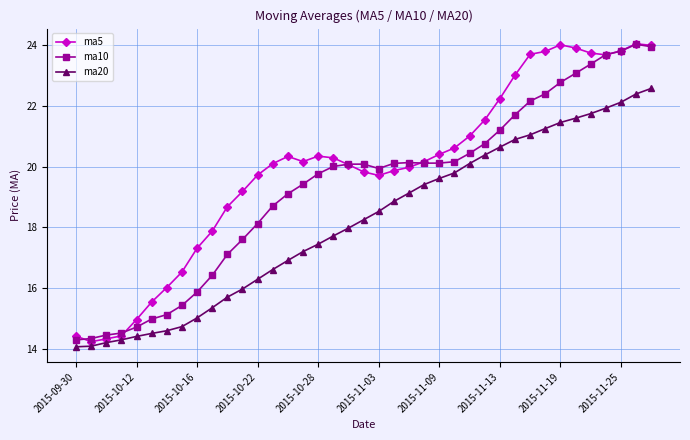

True or false: ma10 and ma20 intersect in this chart.

False